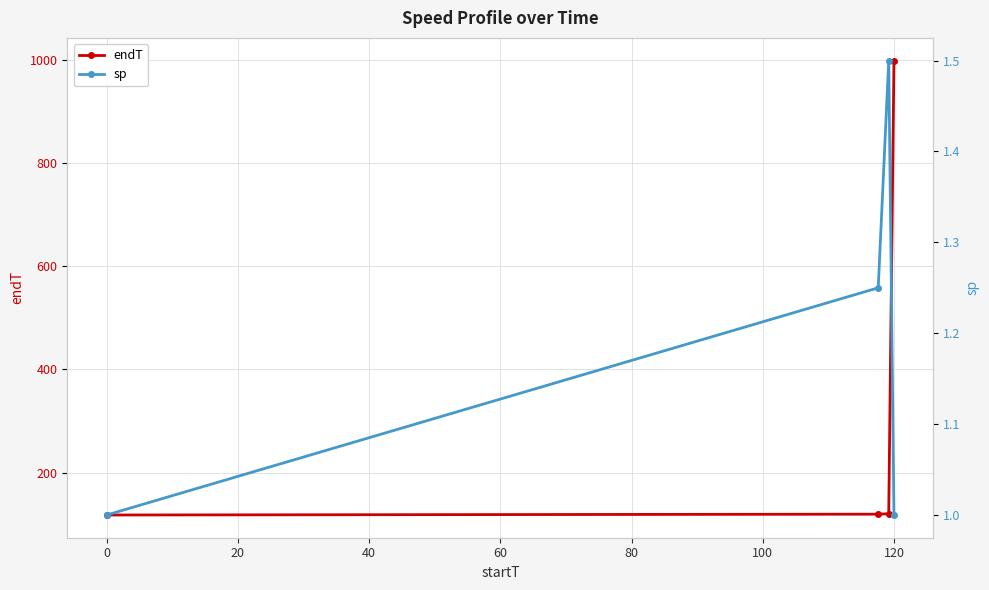

True or false: endT has more than 1 points higher than both neighbors.

False